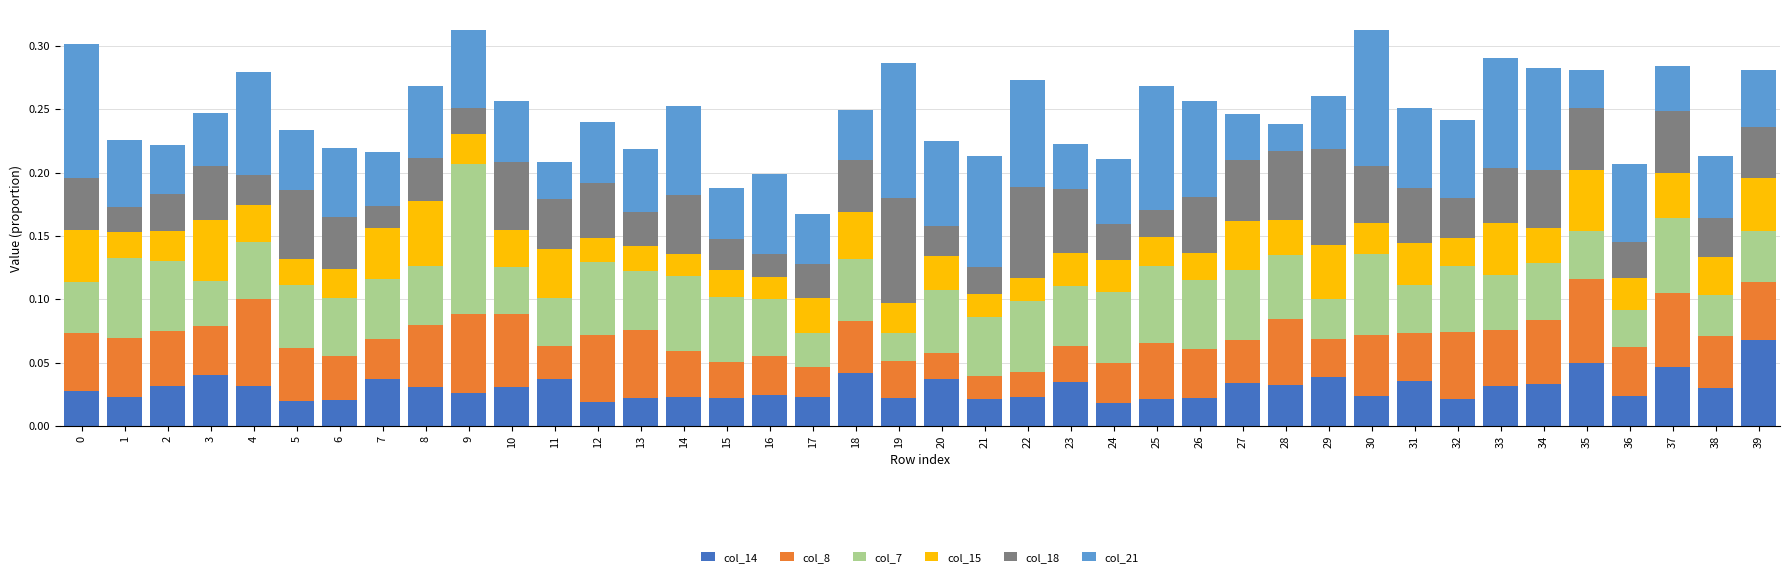

What is the total value across all series at 31?

0.3